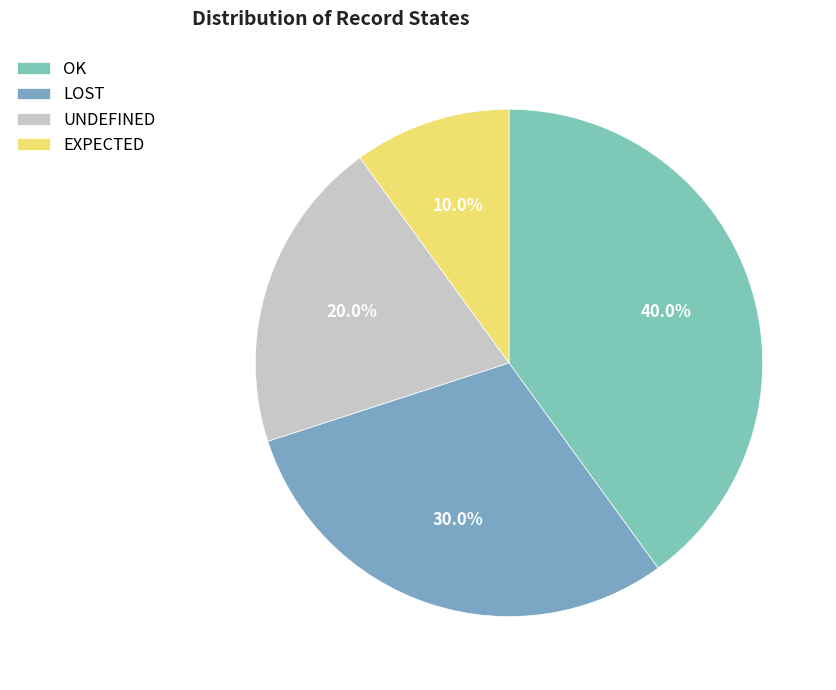

Which category has the smallest portion of the pie?

EXPECTED